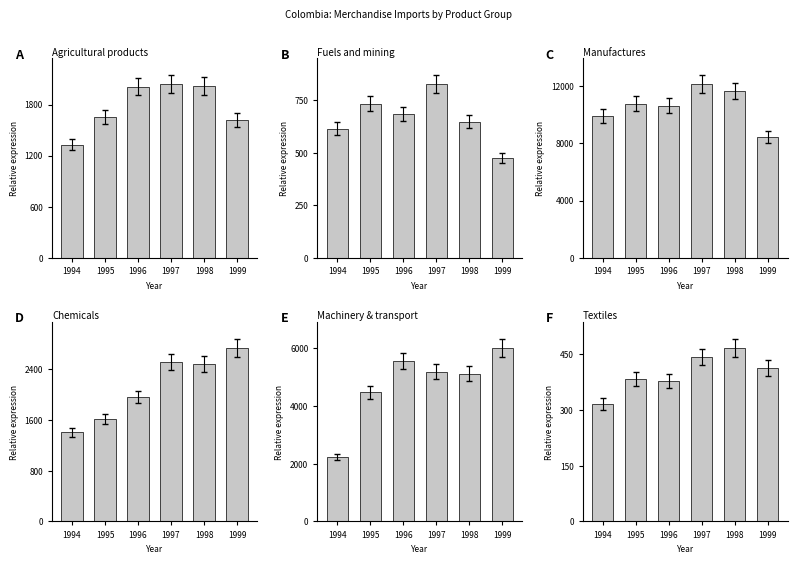

List the labels in order of Textiles value, smallest first.

1994, 1996, 1995, 1999, 1997, 1998